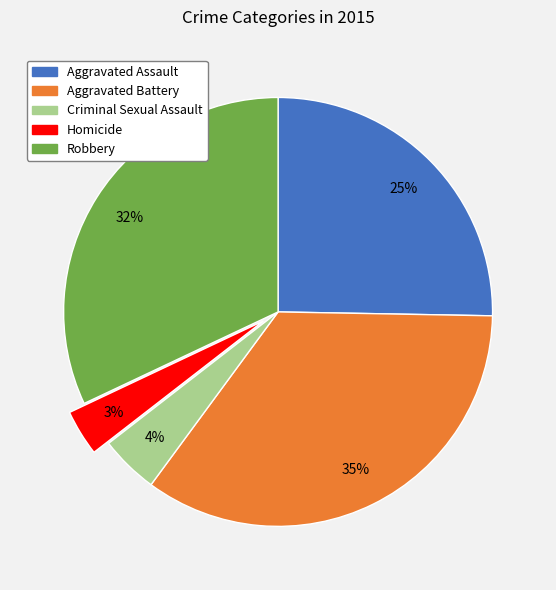

Is Homicide the majority of the pie?

No